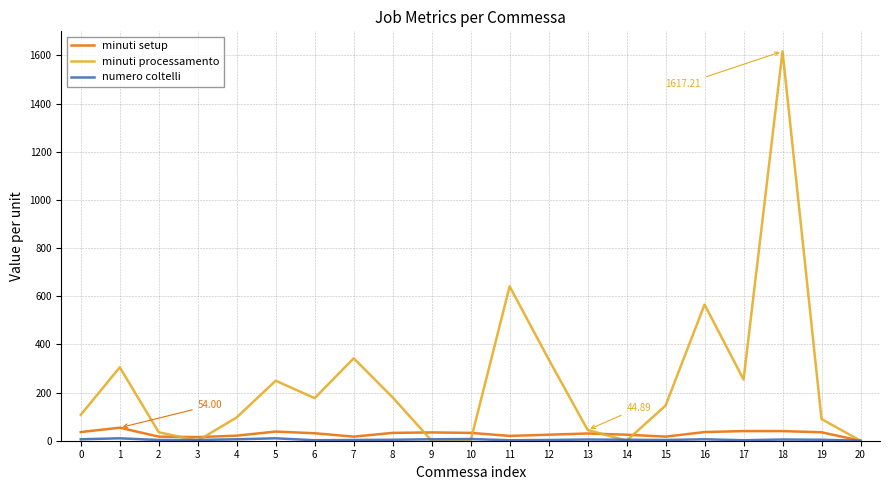

Count the number of categories in the chart.

21